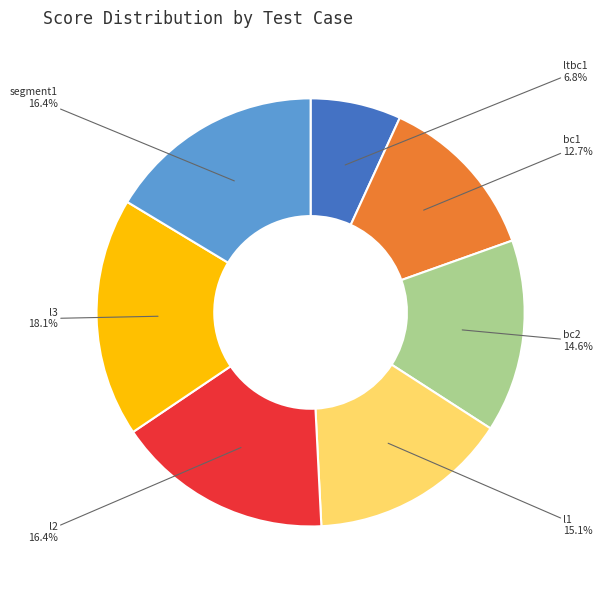

What is the total percentage of l2 and ltbc1?

23.2%